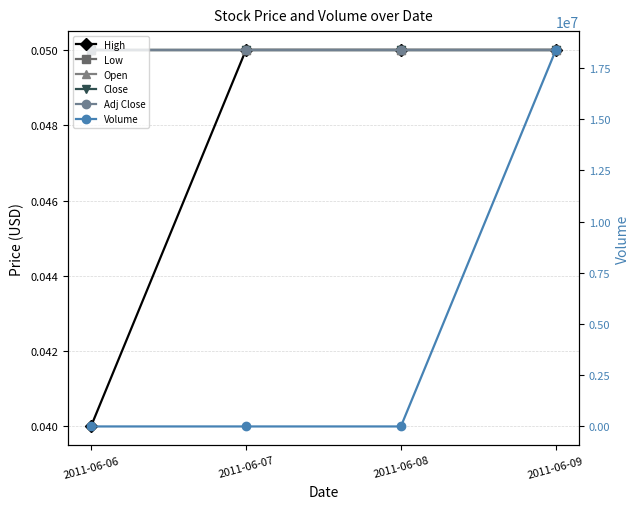

List the series in order of their peak value, highest first.

Volume, High, Low, Open, Close, Adj Close